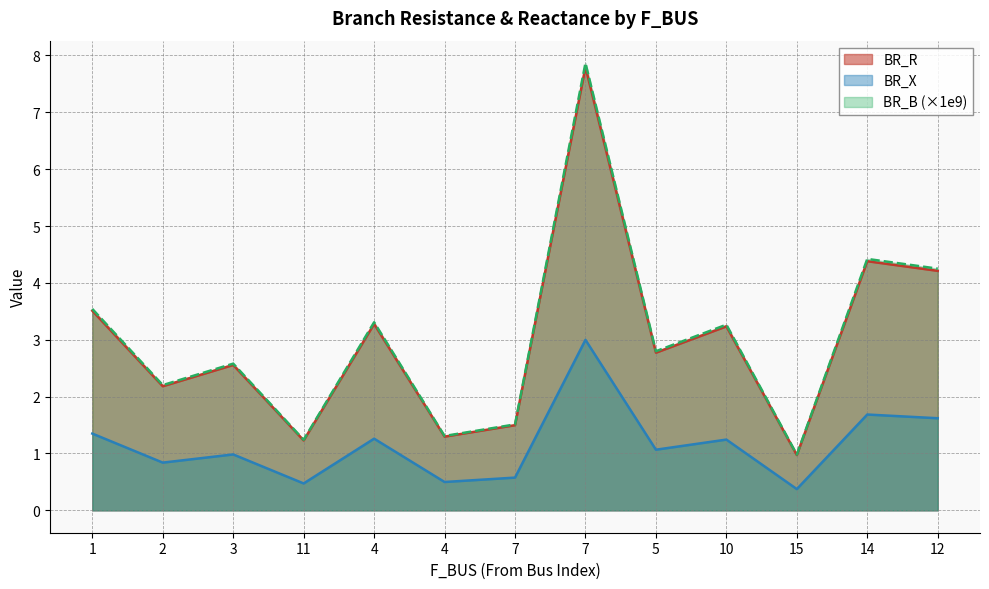

True or false: BR_R and BR_B intersect in this chart.

False